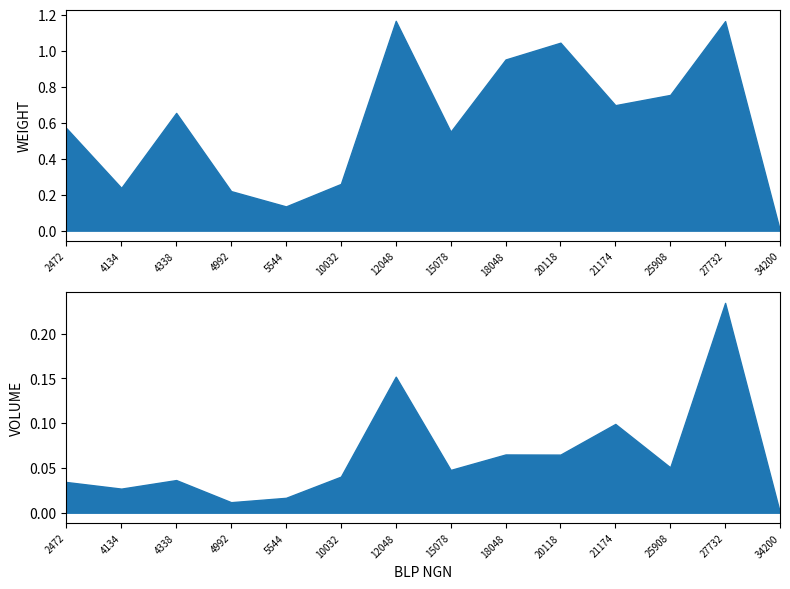

At which label does VOLUME reach its minimum?

34200